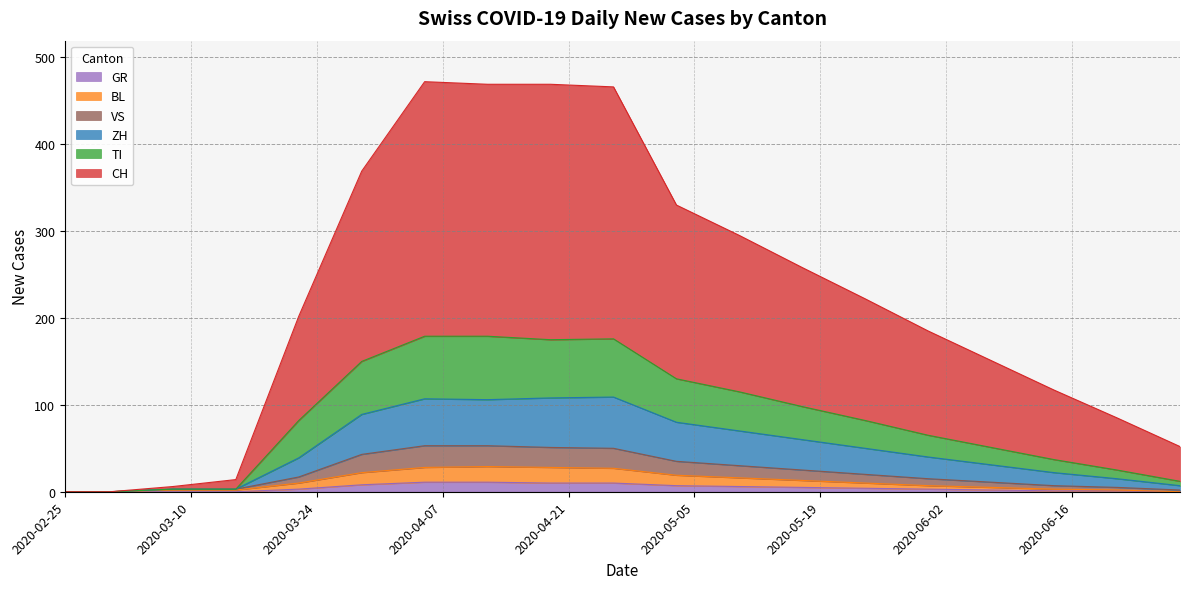

In TI, how many points are lower than both neighbors (excluding endpoints)?

1